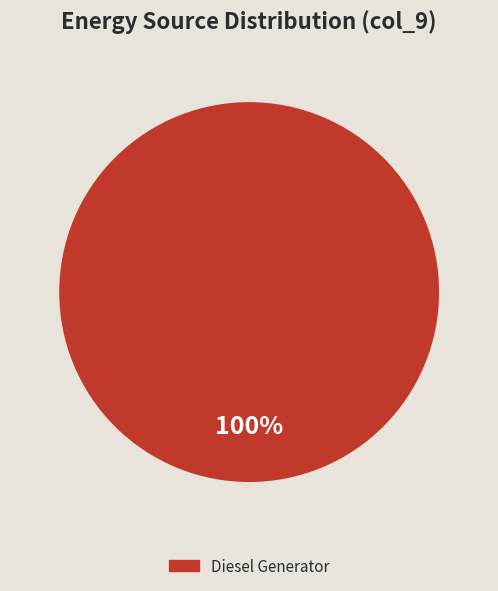

Count the number of slices in the pie.

1